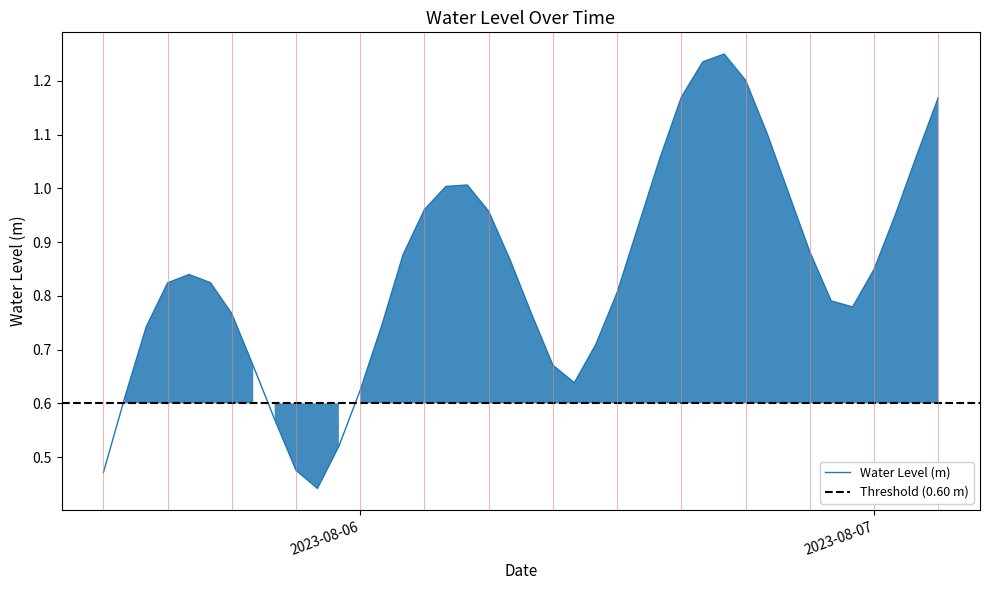

True or false: the data shows 0.7 at 2023-08-05 21:00:00.

False